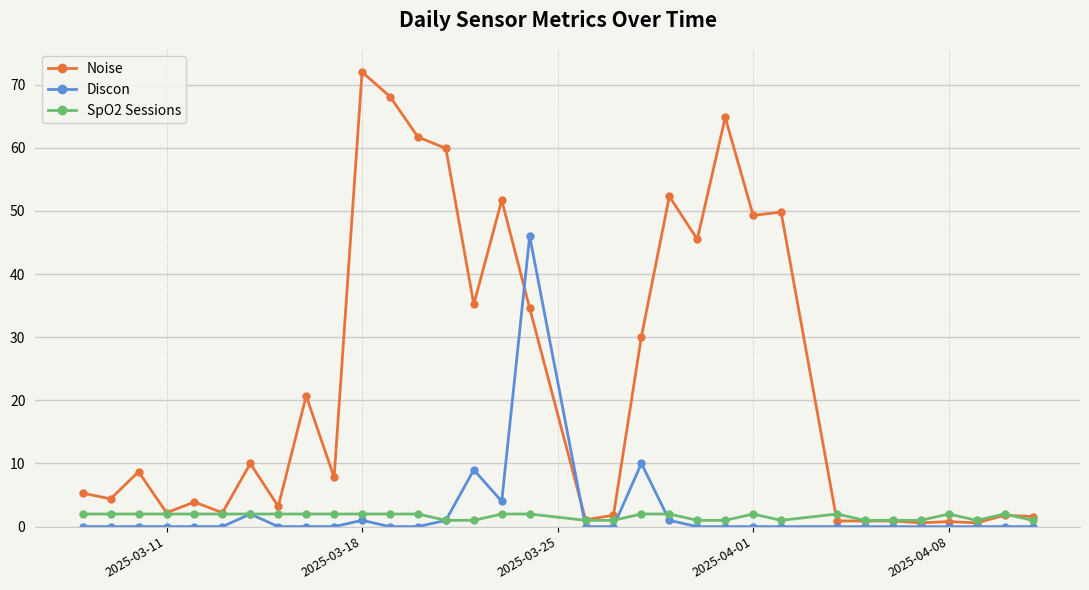

Does the chart have visible grid lines?

Yes